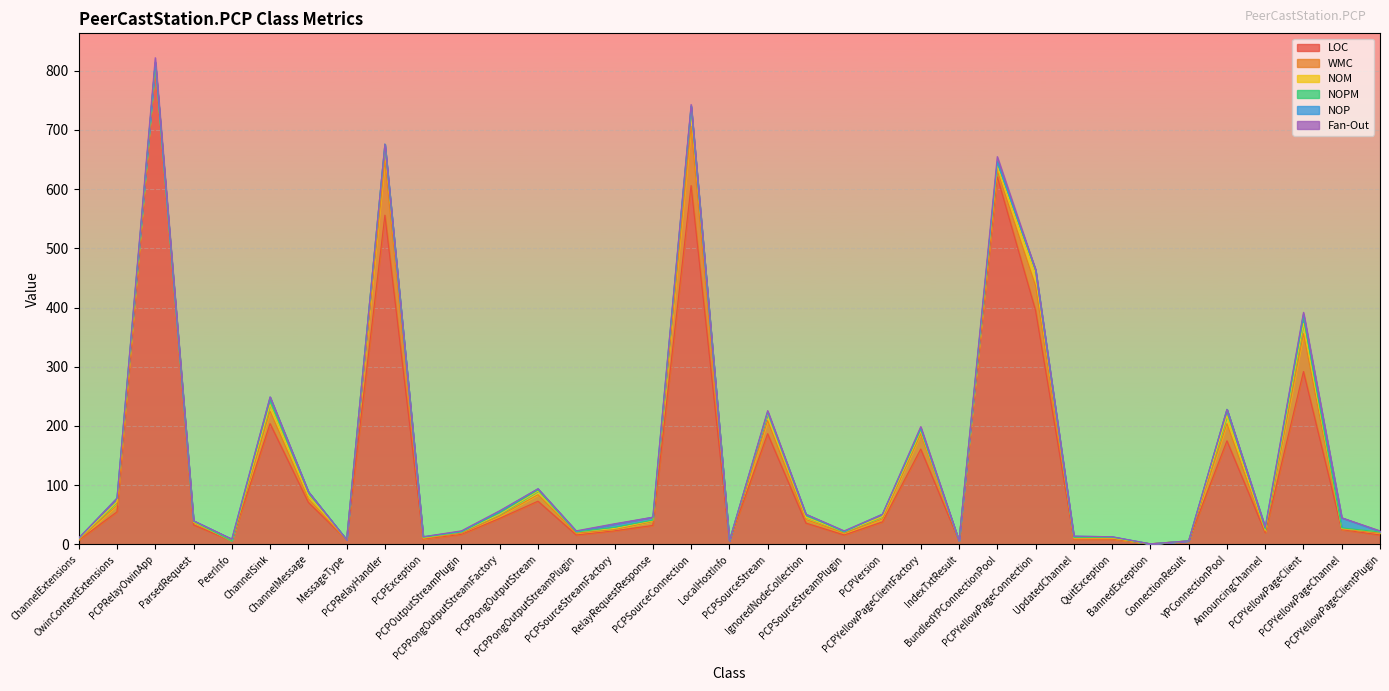

What is the difference between the maximum and second lowest values in the Fan-Out series?

9